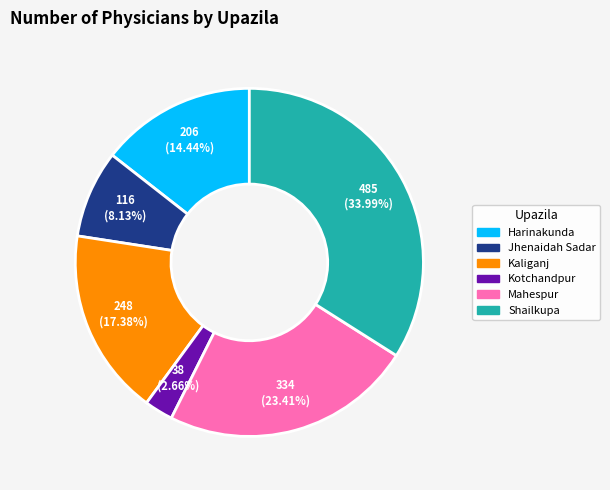

To the nearest percent, what is the difference between the Kotchandpur and Harinakunda slice percentages?

12%